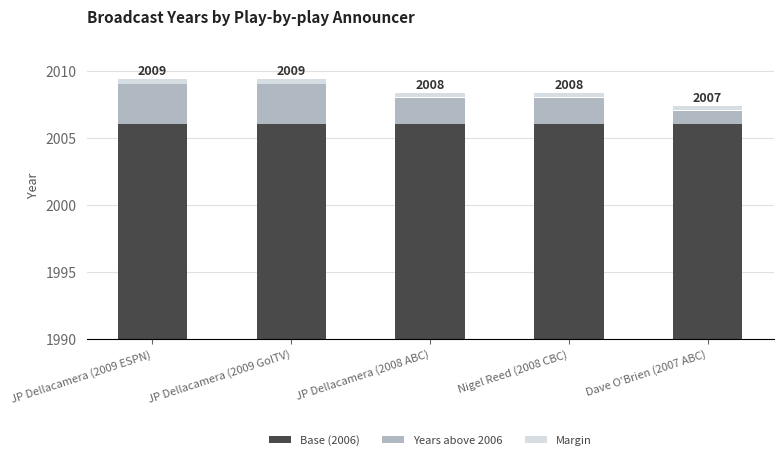

What are all the series names shown in the legend?

Base (2006), Years above 2006, Margin